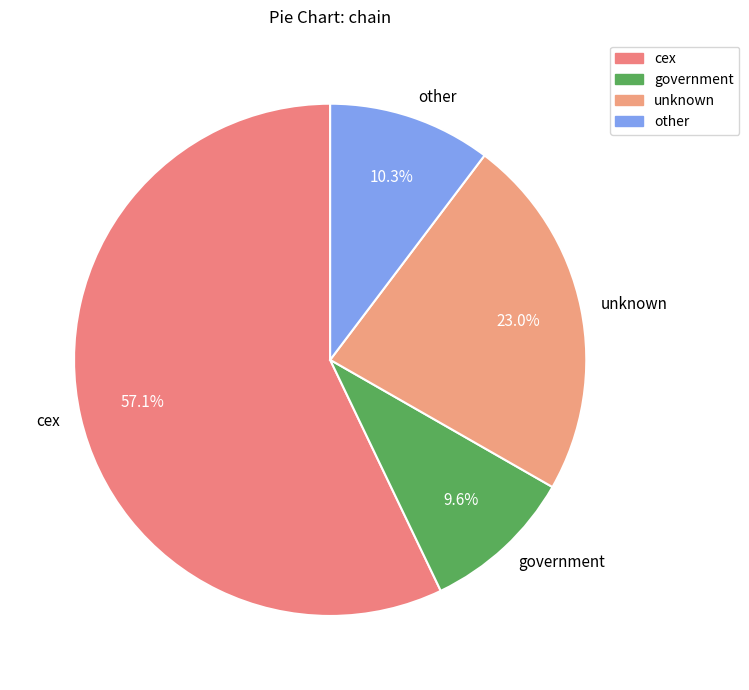

How many segments does this pie chart have?

4